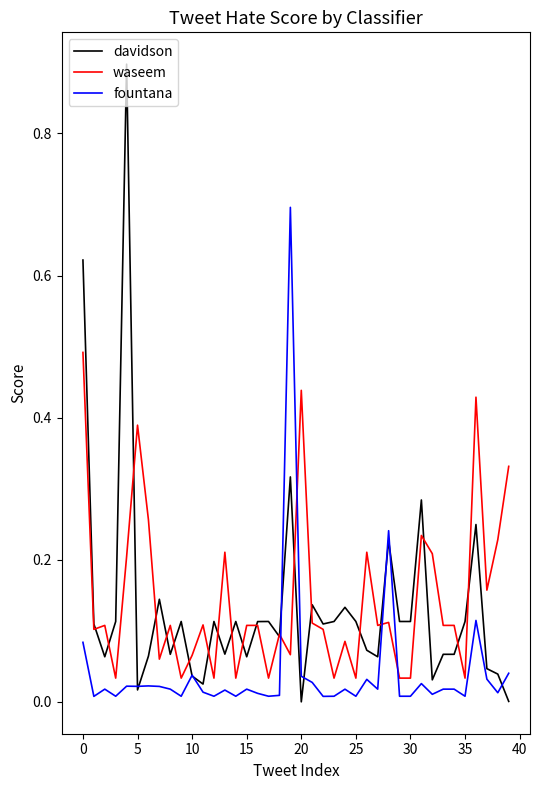

Does the chart display data point markers on the line(s)?

No